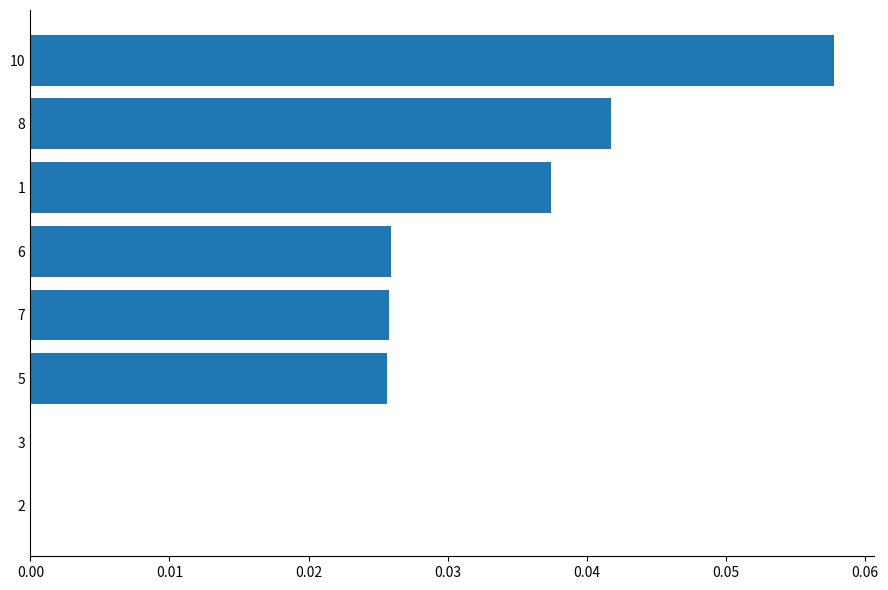

Which category has the highest value across all series?

10